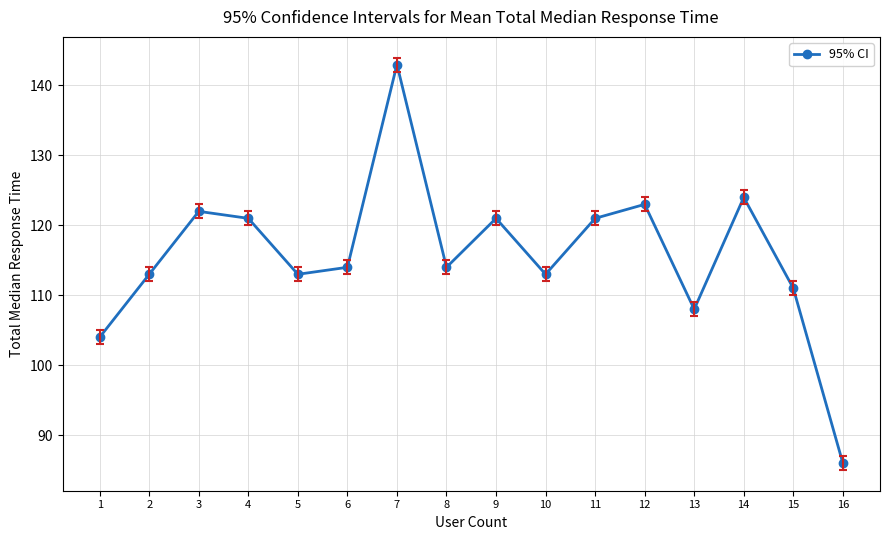

True or false: the data shows 123 at 12.

True